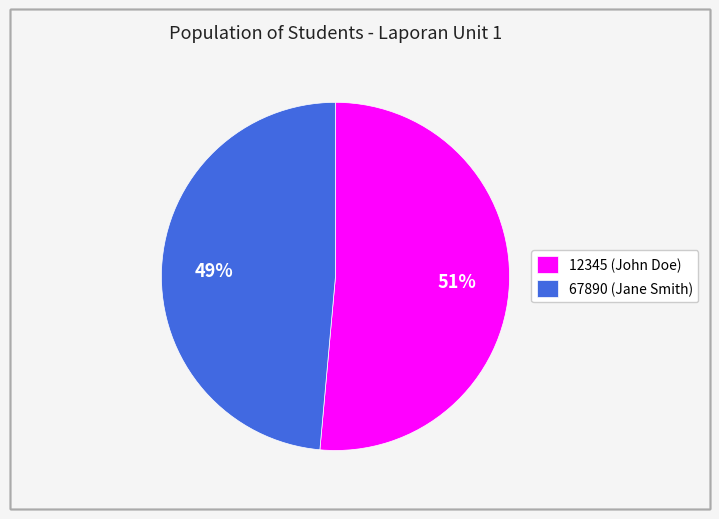

Is there any slice that represents more than half of the pie?

Yes